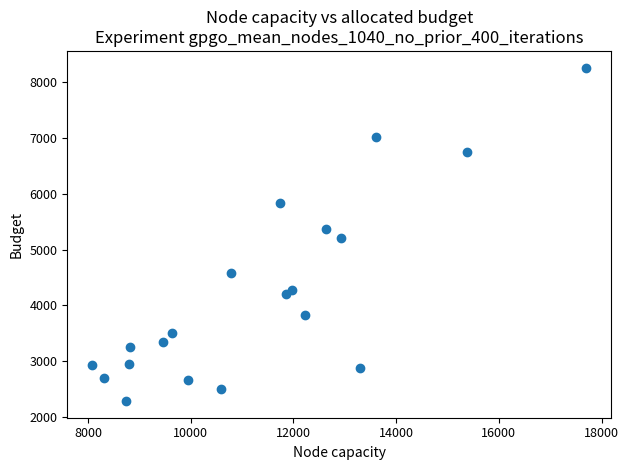

What is the range of X values (max minus min)?

9624